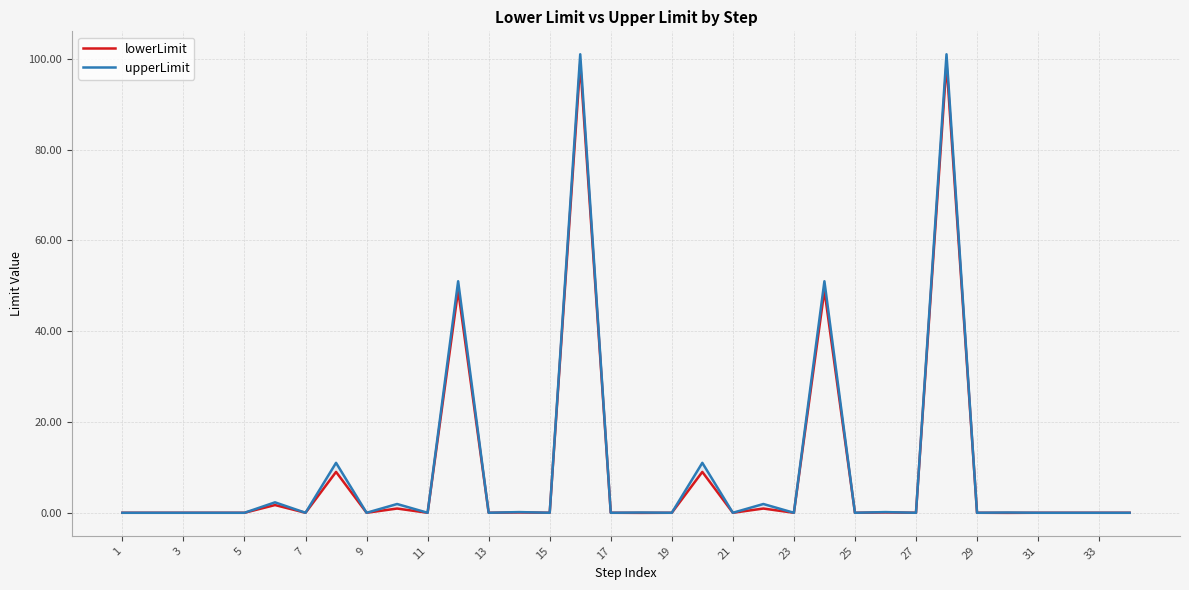

Count the number of data series in this chart.

2